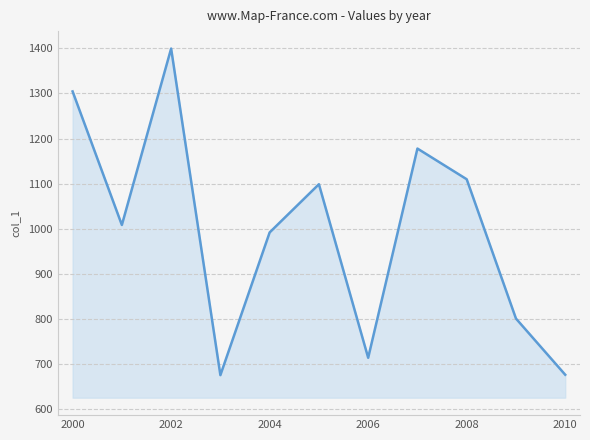

What is the minimum value shown in the chart?

675.3